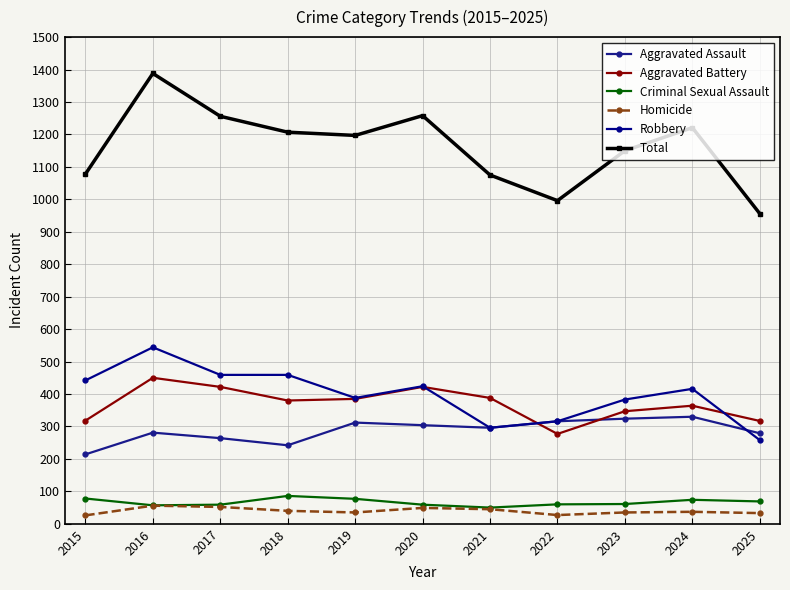

Reading left to right, transcribe all the data shown in this chart.

Aggravated Assault: 214	281	264	242	312	304	296	316	324	330	279
Aggravated Battery: 318	450	422	380	385	422	388	277	347	364	317
Criminal Sexual Assault: 78	57	59	86	77	59	50	60	61	74	69
Homicide: 26	56	52	40	35	49	45	27	35	37	33
Robbery: 442	544	459	459	388	424	296	316	383	416	258
Total: 1078	1388	1256	1207	1197	1258	1075	996	1150	1221	956